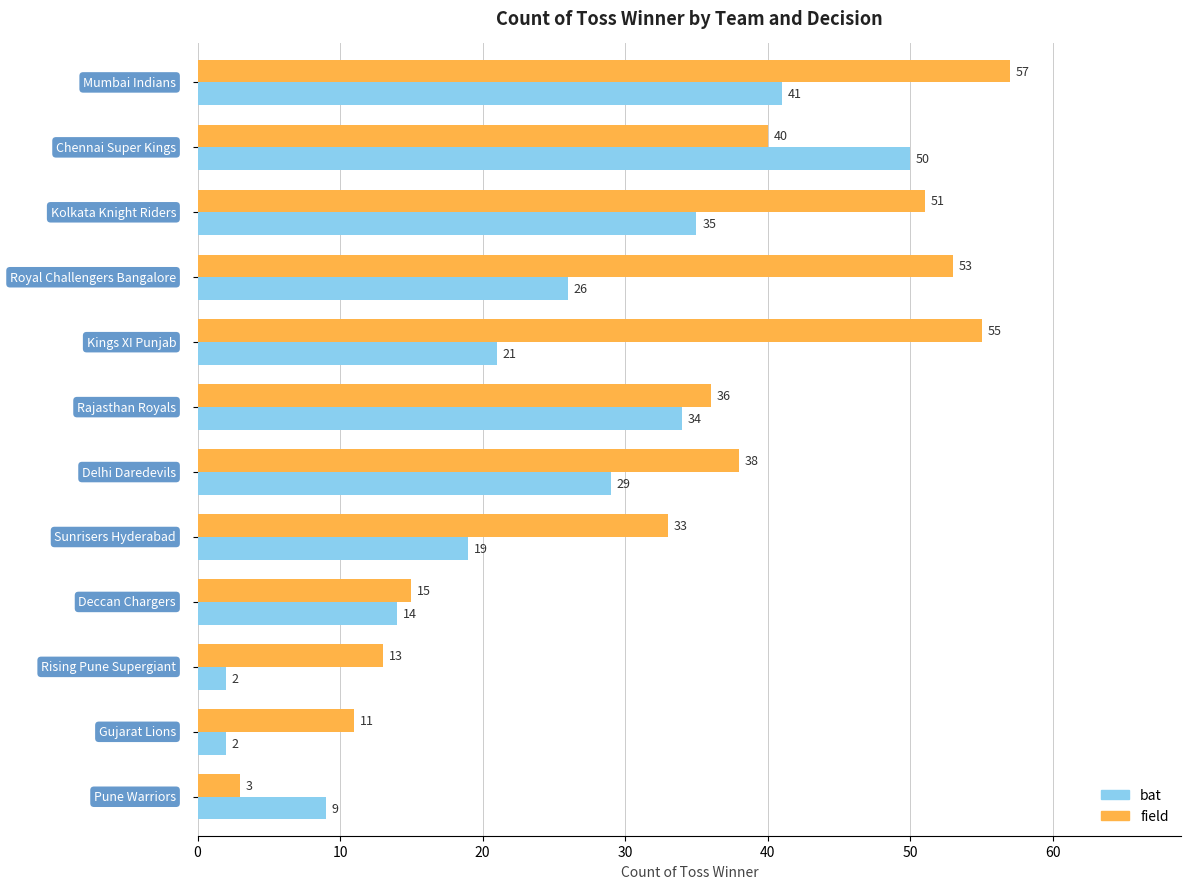

Which series has the largest total across all categories?

field